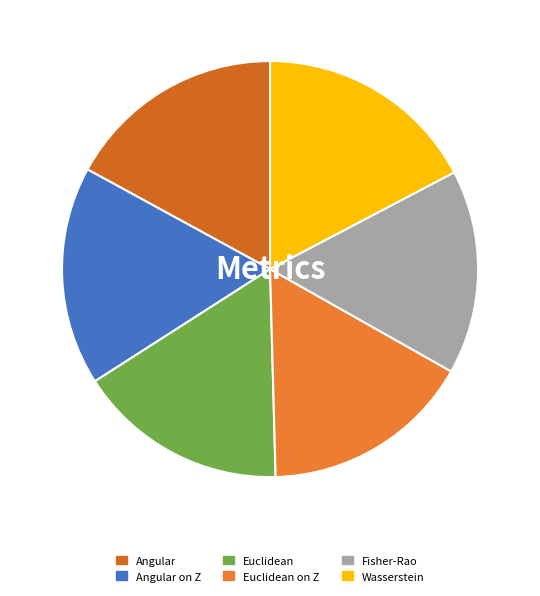

Which category has the smallest portion of the pie?

Fisher-Rao